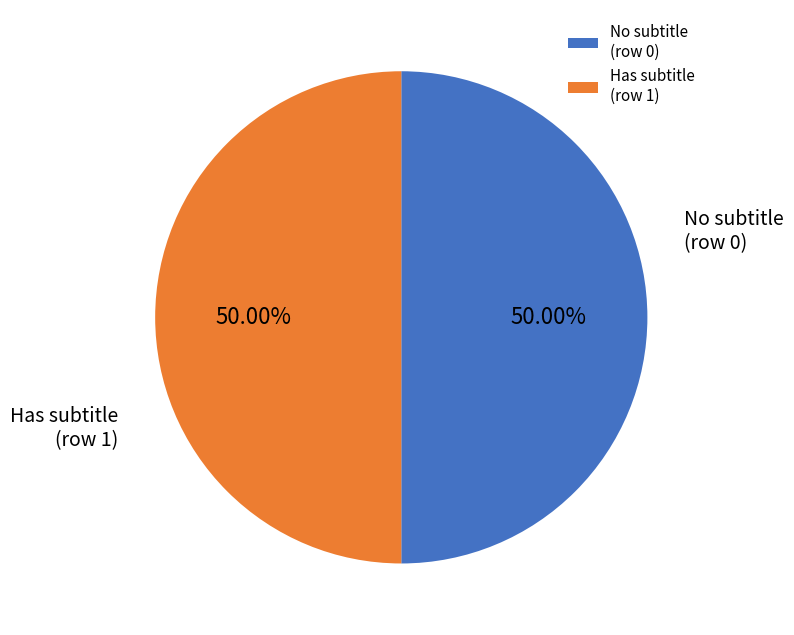

Combined, do Has subtitle (row 1) and No subtitle (row 0) account for over 50%?

Yes